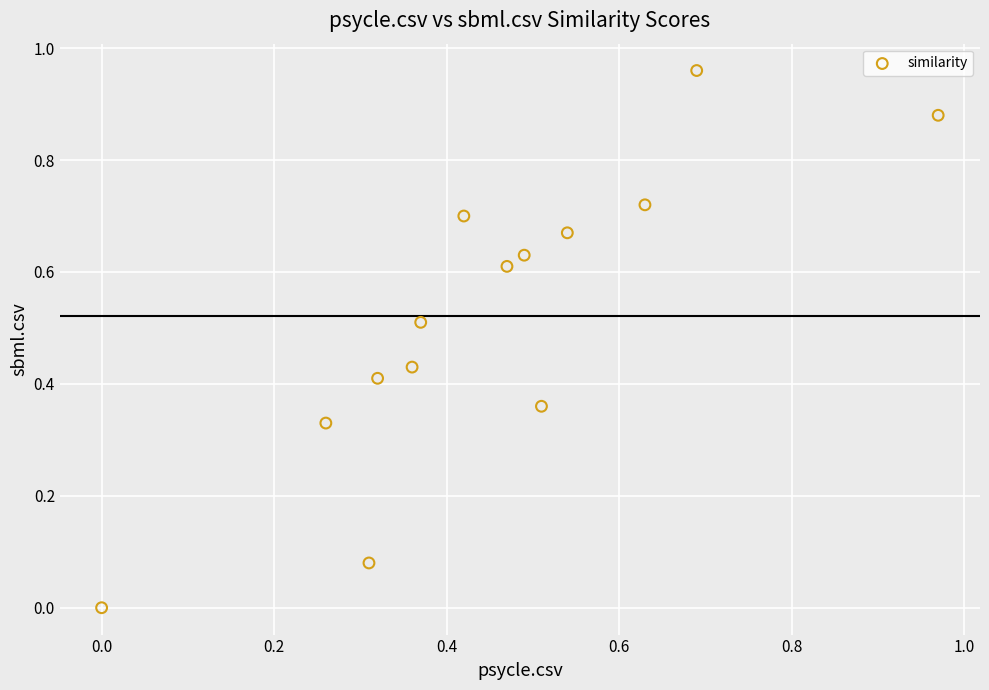

How many points are shown in the scatter plot?

14